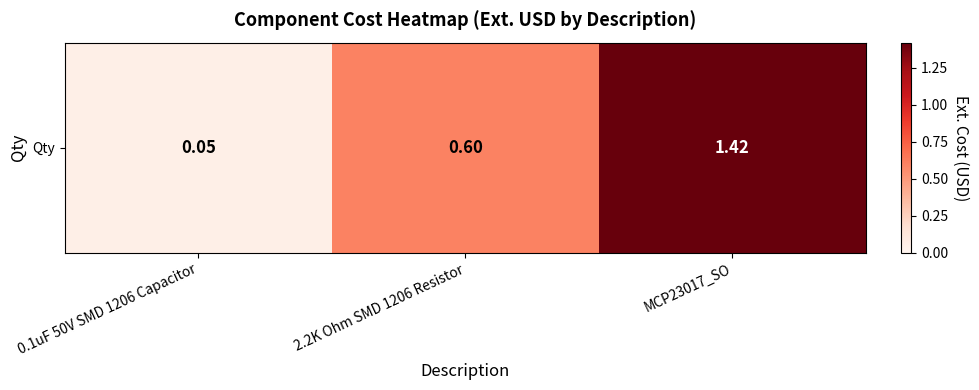

Reading right to left, transcribe all the data shown in this chart.

MCP23017_SO=1.4	2.2K Ohm SMD 1206 Resistor=0.6	0.1uF 50V SMD 1206 Capacitor=0.1